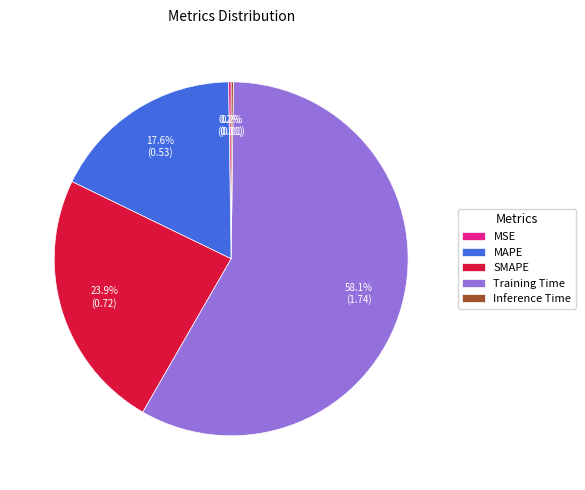

Which slice represents more than half of the pie?

Training Time